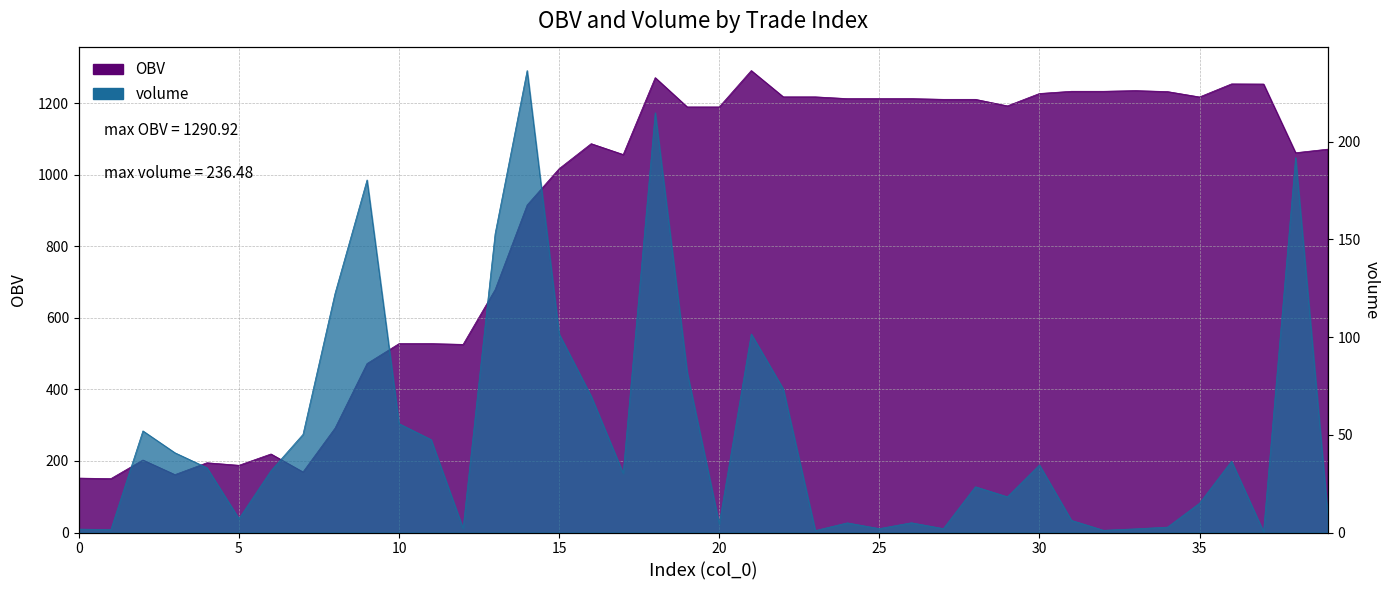

Rank the categories by OBV value from highest to lowest.

21, 18, 36, 37, 33, 31, 32, 34, 30, 22, 23, 35, 24, 25, 26, 27, 28, 29, 19, 20, 16, 39, 38, 17, 15, 14, 13, 10, 11, 12, 9, 8, 6, 2, 4, 5, 7, 3, 0, 1